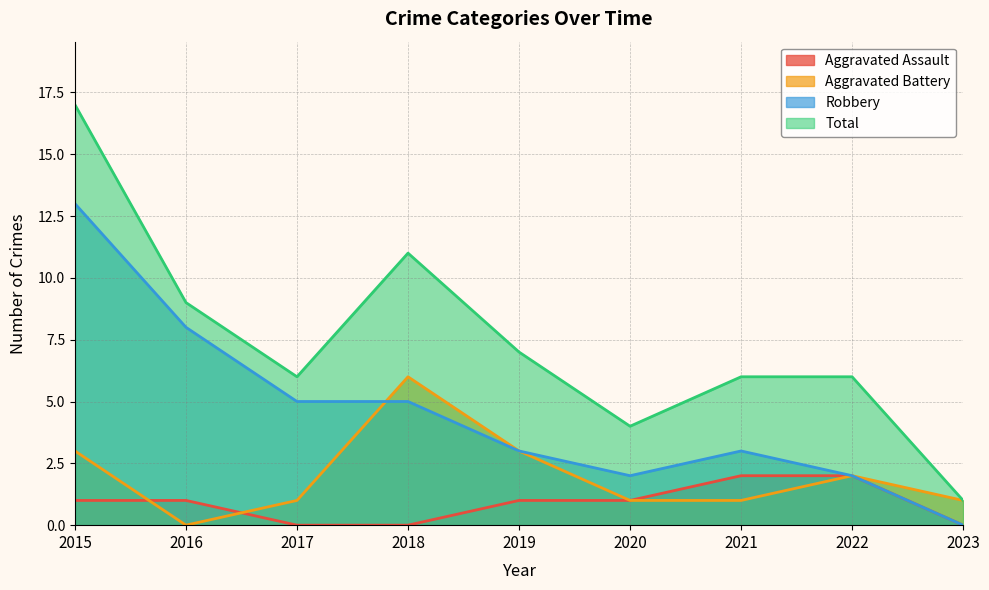

How many values in the Aggravated Assault series exceed 1?

2